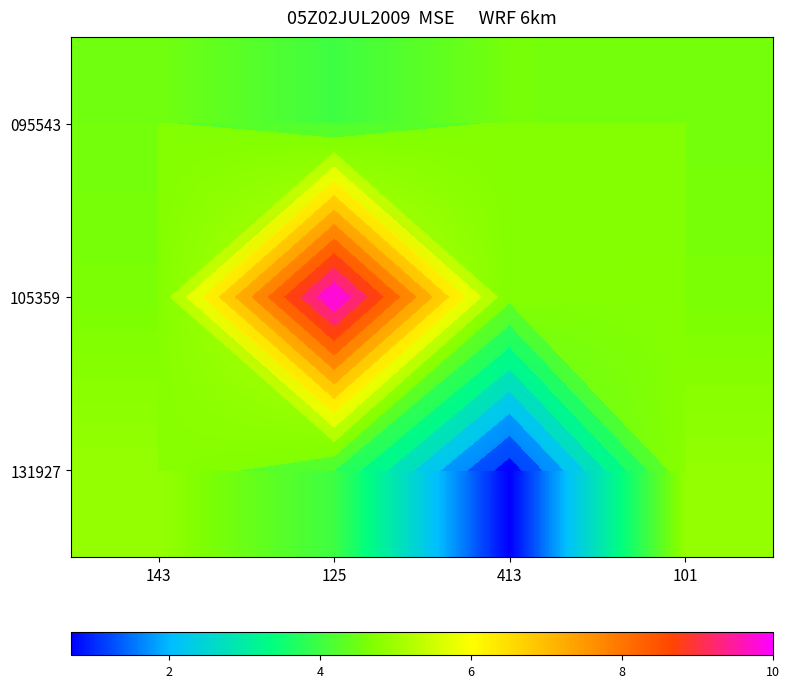

Which label corresponds to the smallest value in the chart?

413